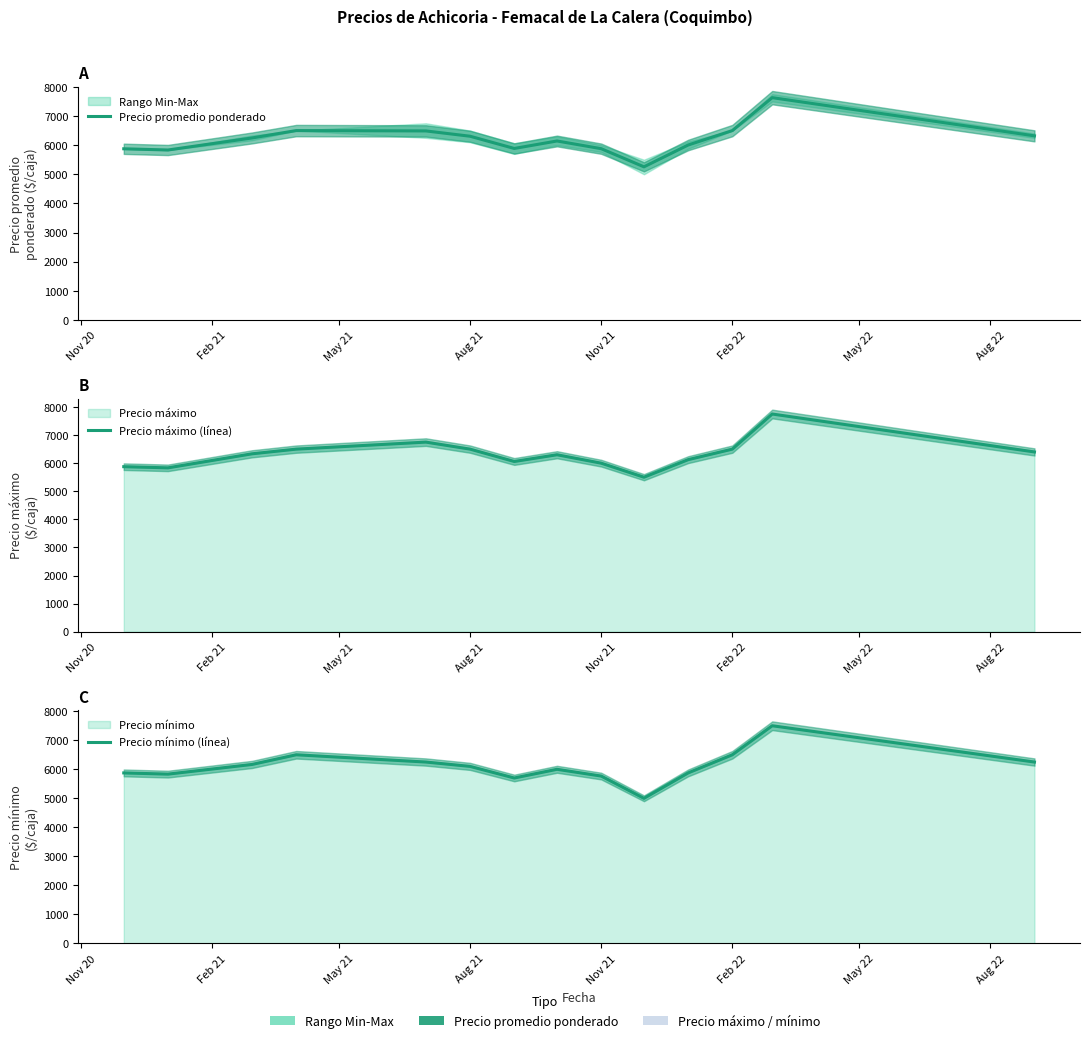

The value of Precio máximo (línea) at May 22 is 2713.1. True or false?

False